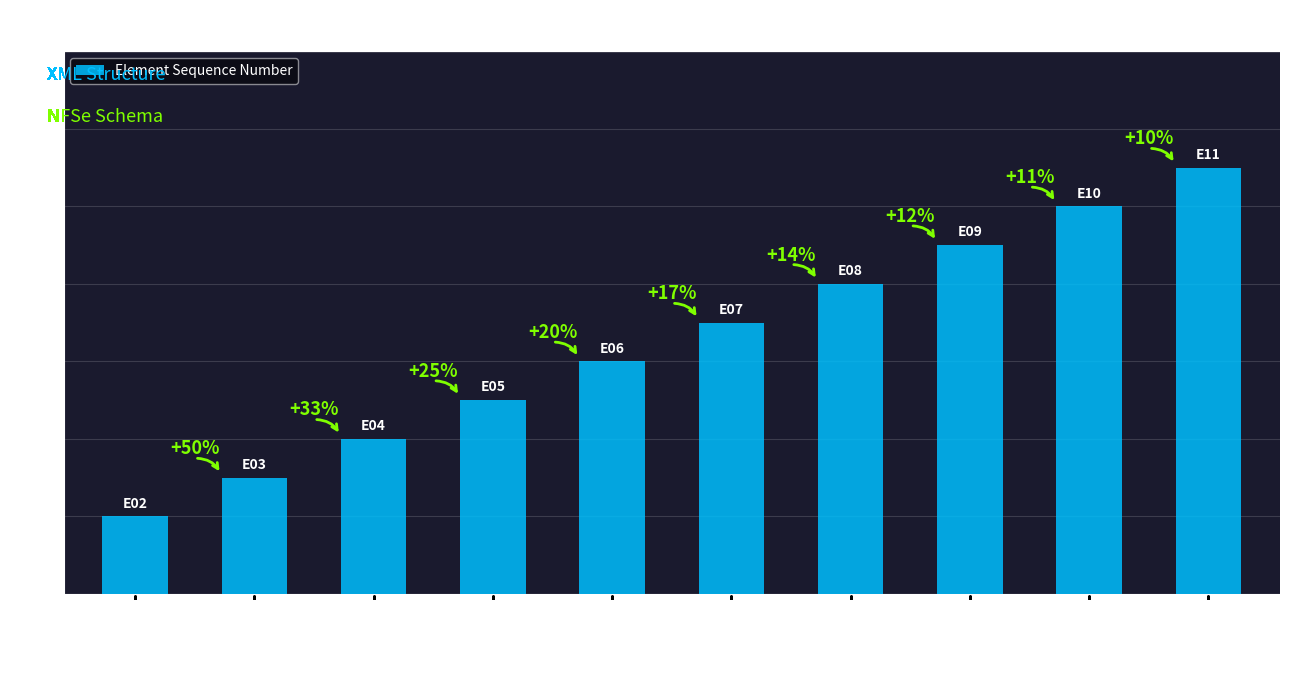

Rank the categories by value from lowest to highest.

NFSe, NFSeNumero, NFSeCodVerificacao, Protocolo, ChaveAcesso, StatusDocumento, StatusDescricao, DtaHraProcessamento, NFSeDataEmissao, DataHoraCanc